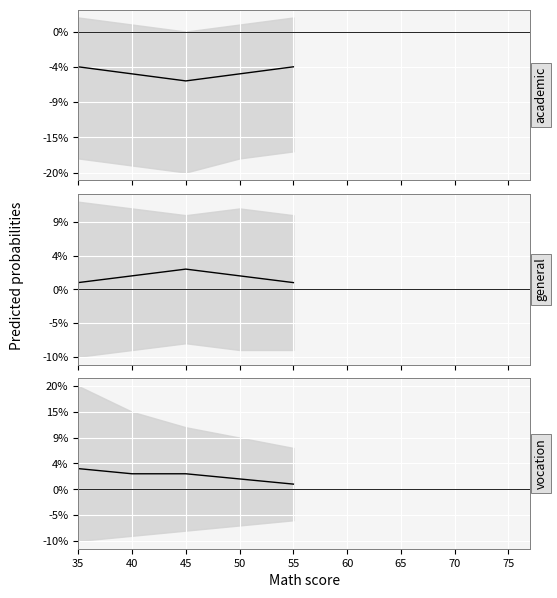

True or false: general_center and vocation_center cross at least once.

False